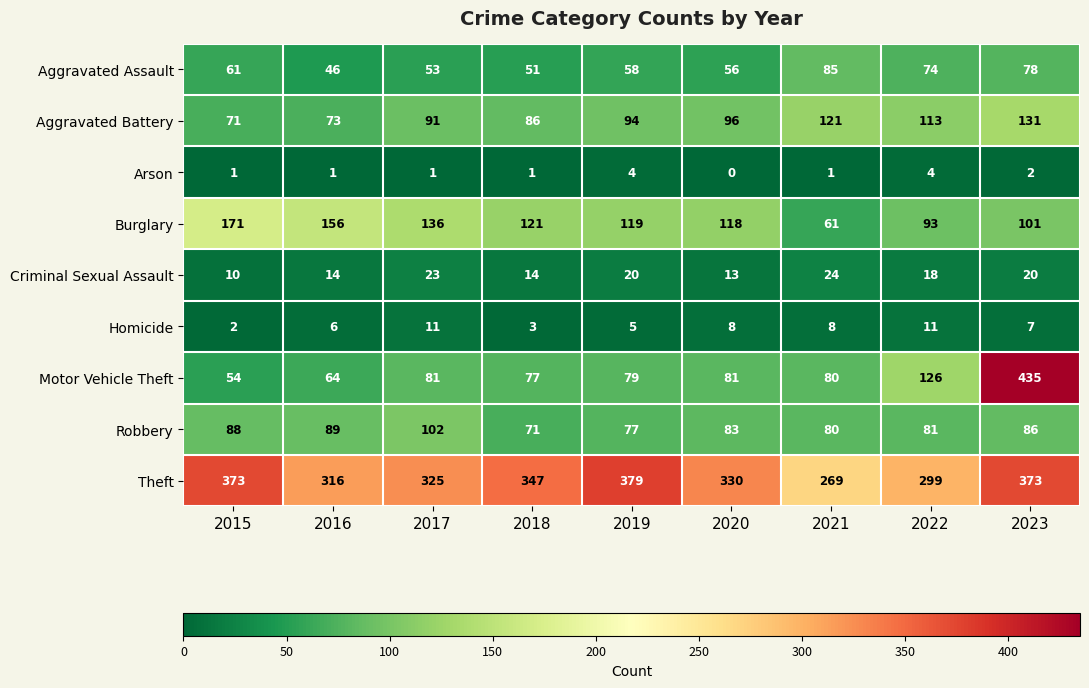

What is the difference between the Aggravated Battery values at 2018 and 2016?

13